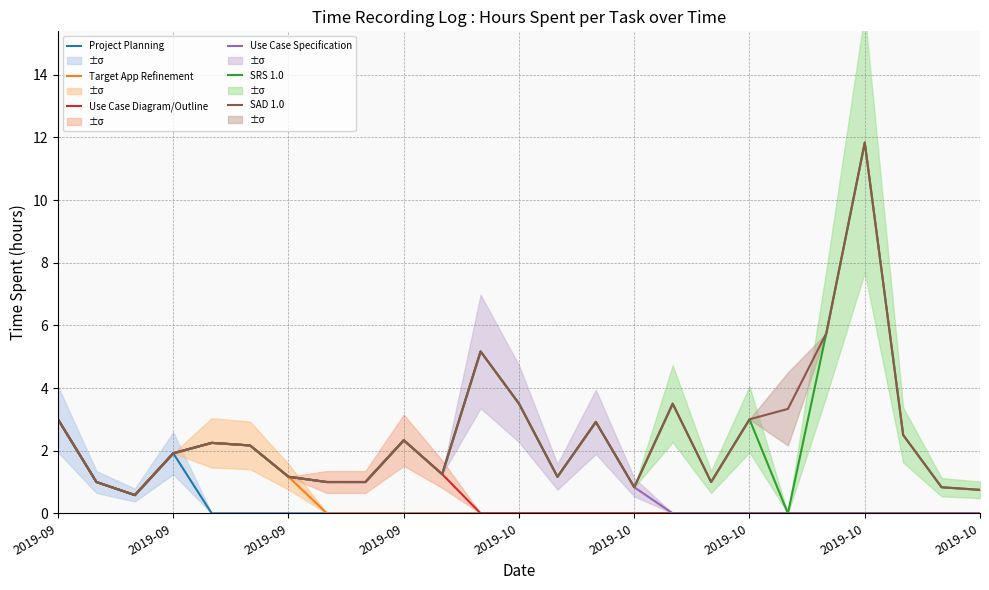

True or false: SRS 1.0 has more than 2 points higher than both neighbors.

True